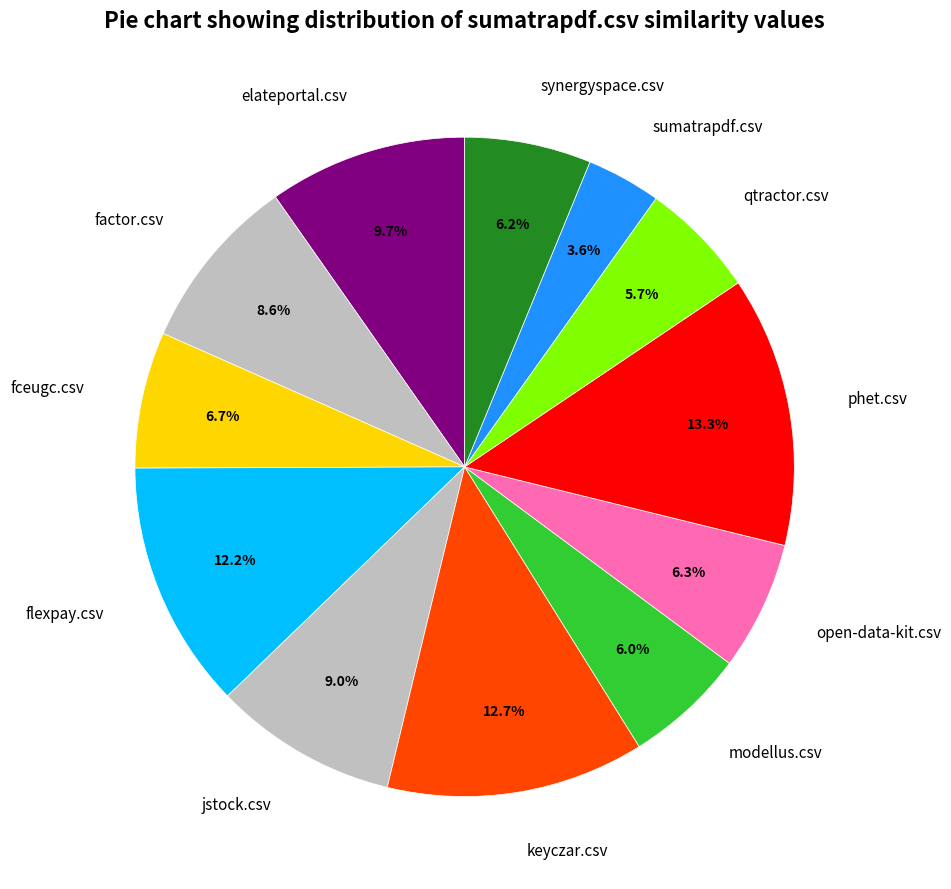

Which has a higher value, factor.csv or open-data-kit.csv?

factor.csv